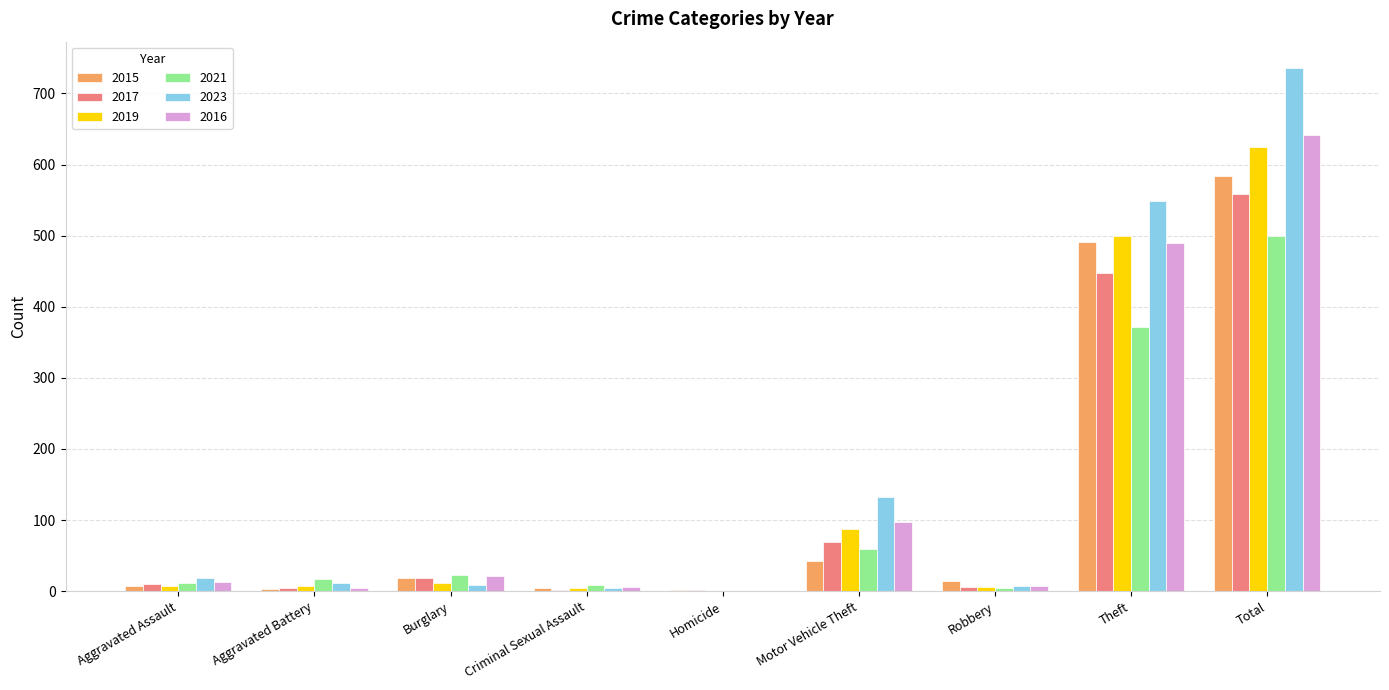

What value does the 2015 series have at Theft?

491